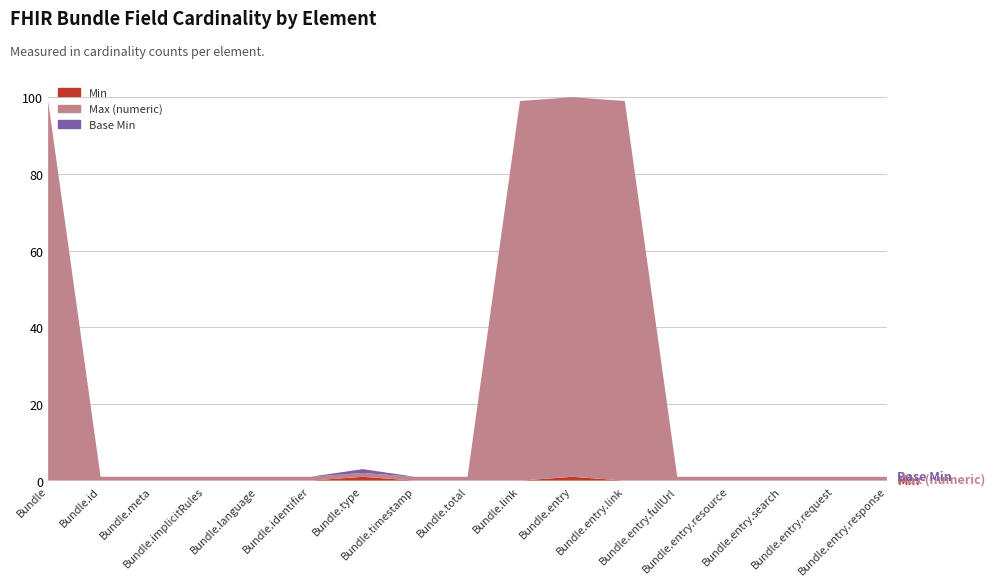

Reading left to right, transcribe all the data shown in this chart.

Min: Bundle=0	Bundle.id=0	Bundle.meta=0	Bundle.implicitRules=0	Bundle.language=0	Bundle.identifier=0	Bundle.type=1	Bundle.timestamp=0	Bundle.total=0	Bundle.link=0	Bundle.entry=1	Bundle.entry.link=0	Bundle.entry.fullUrl=0	Bundle.entry.resource=0	Bundle.entry.search=0	Bundle.entry.request=0	Bundle.entry.response=0
Max (numeric): Bundle=99	Bundle.id=1	Bundle.meta=1	Bundle.implicitRules=1	Bundle.language=1	Bundle.identifier=1	Bundle.type=1	Bundle.timestamp=1	Bundle.total=1	Bundle.link=99	Bundle.entry=99	Bundle.entry.link=99	Bundle.entry.fullUrl=1	Bundle.entry.resource=1	Bundle.entry.search=1	Bundle.entry.request=1	Bundle.entry.response=1
Base Min: Bundle=0	Bundle.id=0	Bundle.meta=0	Bundle.implicitRules=0	Bundle.language=0	Bundle.identifier=0	Bundle.type=1	Bundle.timestamp=0	Bundle.total=0	Bundle.link=0	Bundle.entry=0	Bundle.entry.link=0	Bundle.entry.fullUrl=0	Bundle.entry.resource=0	Bundle.entry.search=0	Bundle.entry.request=0	Bundle.entry.response=0